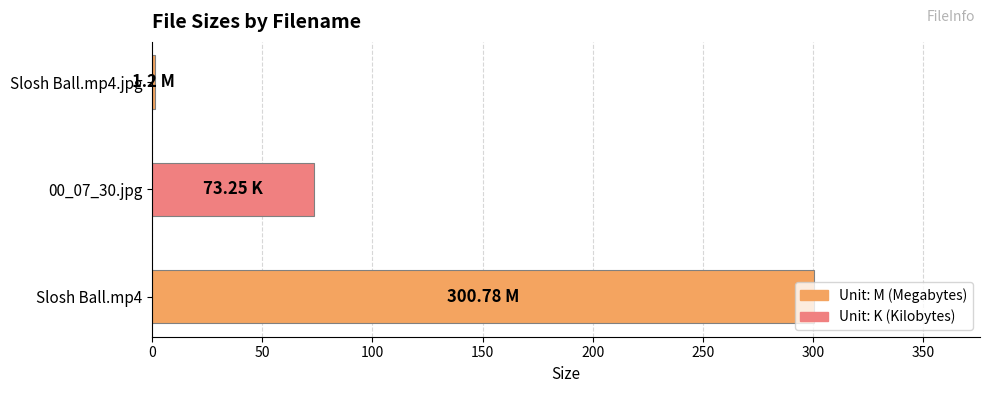

At which label is the value closest to 150?

00_07_30.jpg